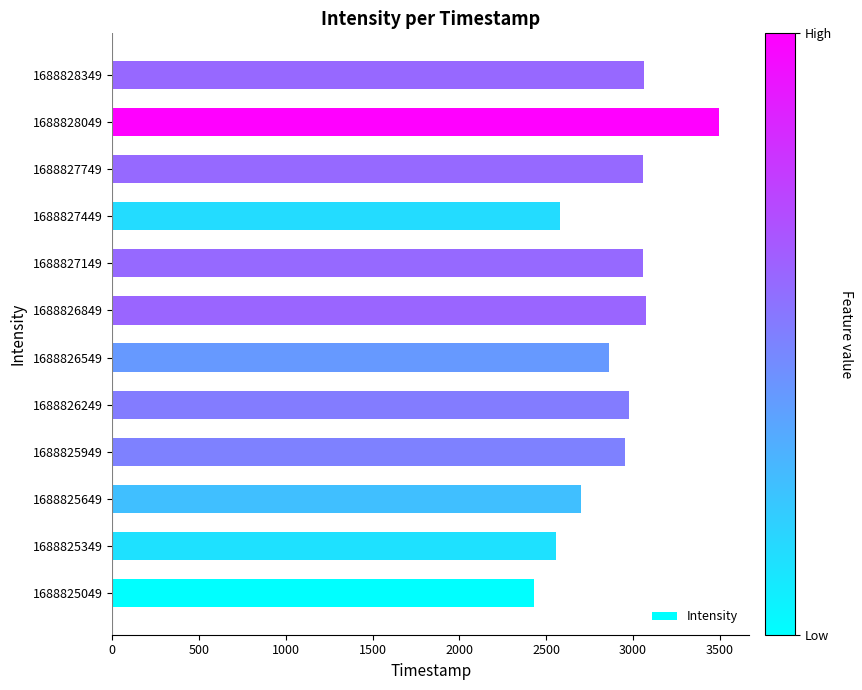

Are the bars grouped side by side (vs. stacked)?

No